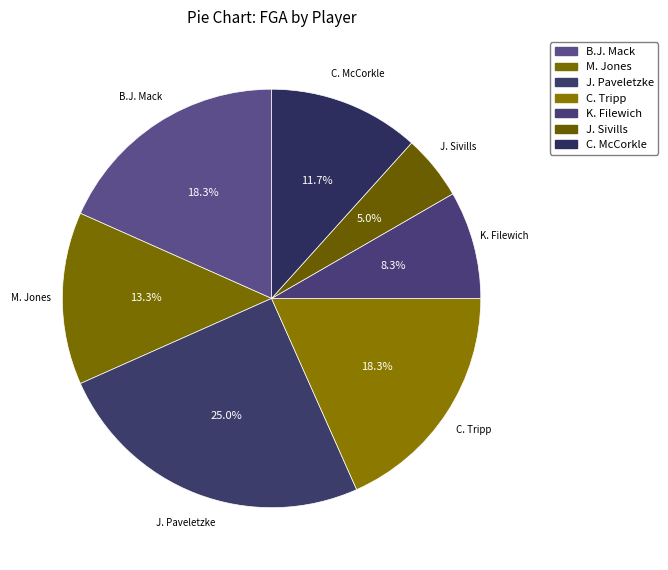

Between J. Paveletzke and C. McCorkle, which is larger?

J. Paveletzke